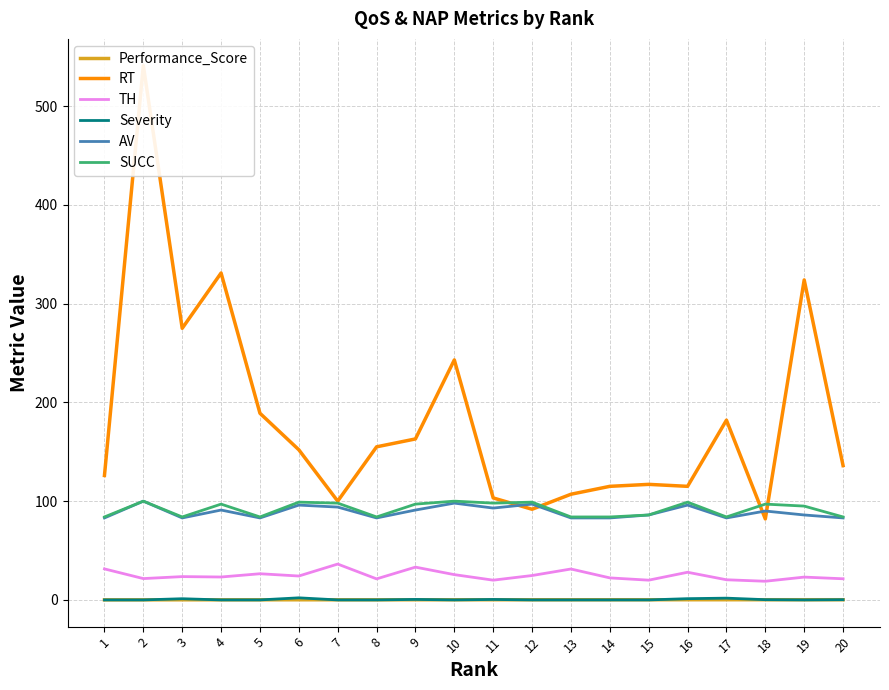

What is the difference between the maximum and second lowest values in the SUCC series?

16.0